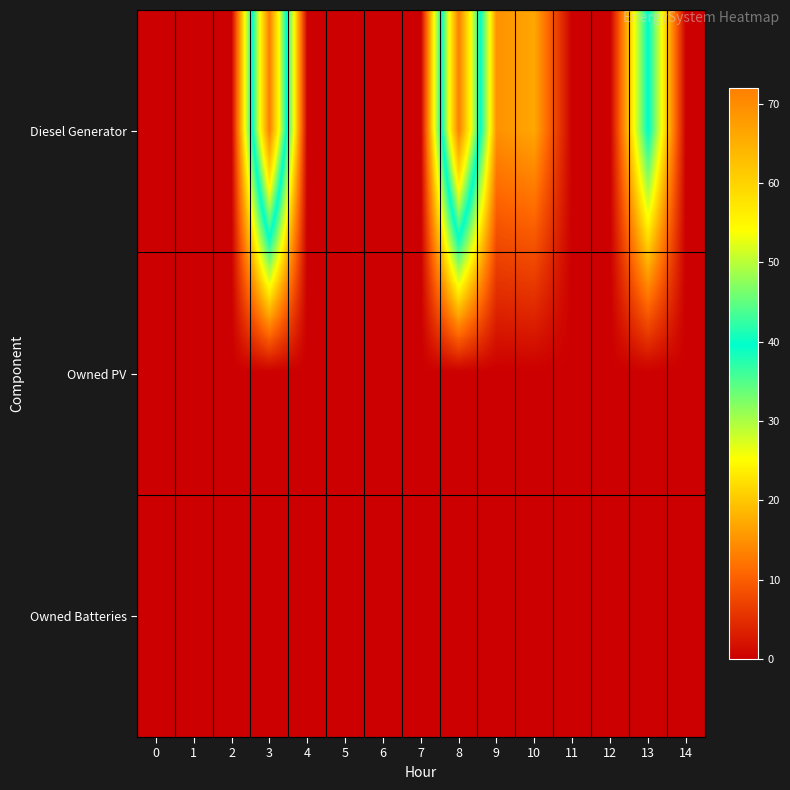

At which category is the sum across all series the highest?

3